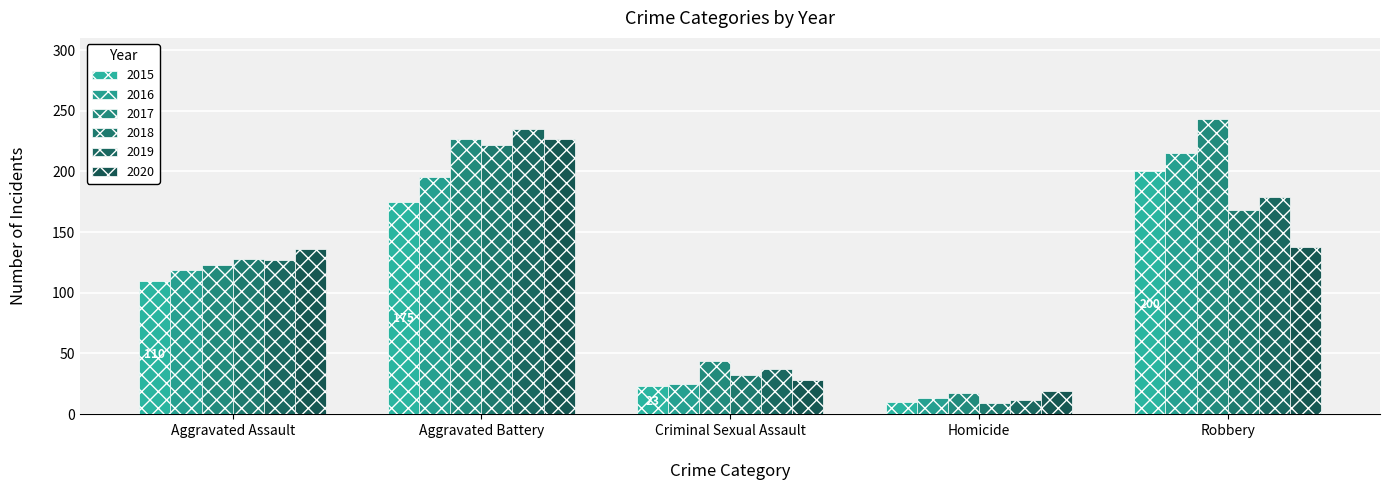

What position from the right is Aggravated Assault?

5